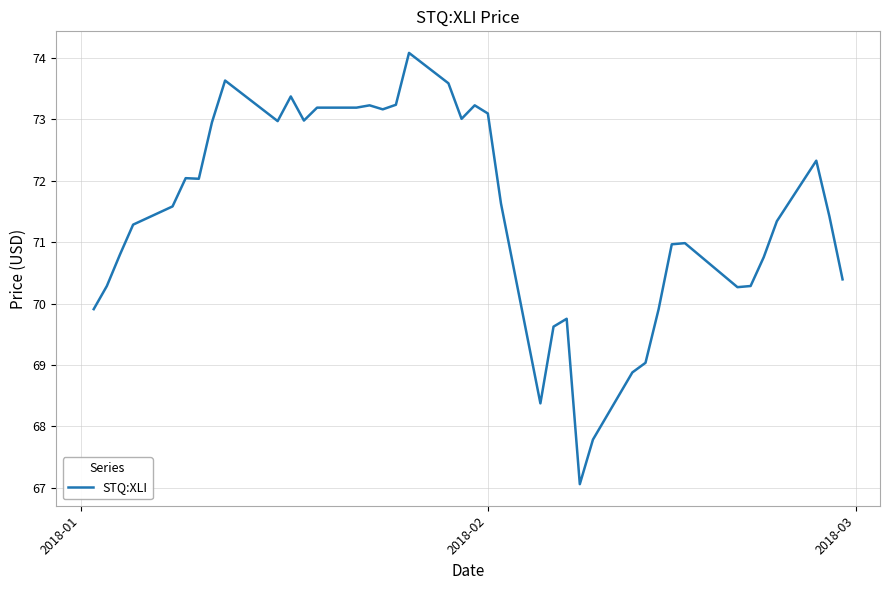

What is the difference between the second highest and minimum values?

6.6